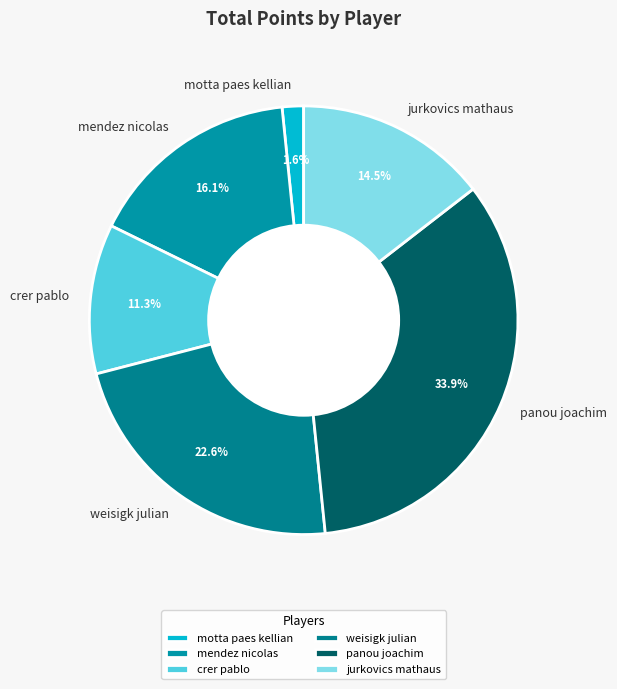

Which slice is the smallest?

motta paes kellian